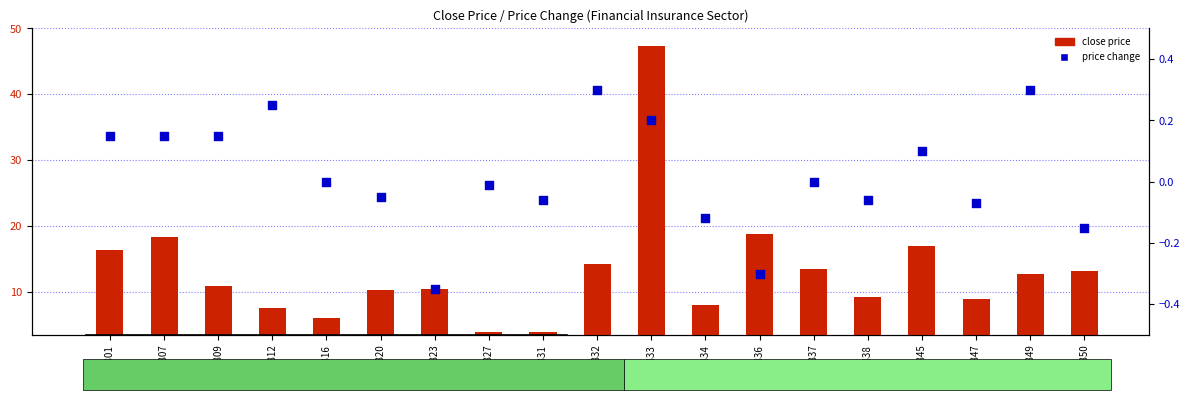

Which series has the largest total across all categories?

close price